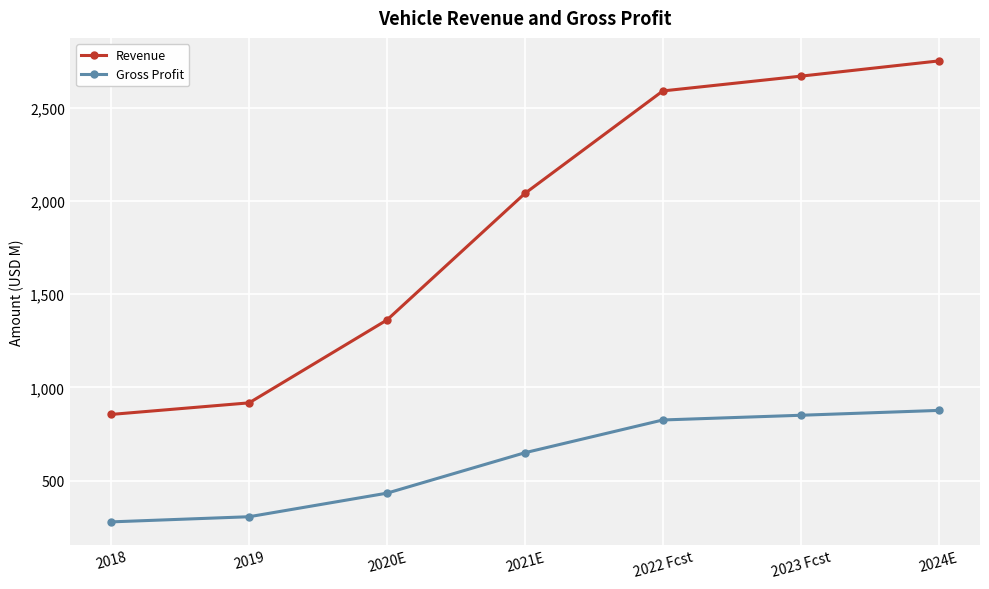

Reading right to left, extract all data points from this chart.

Revenue: 2024E=2749.5	2023 Fcst=2667.9	2022 Fcst=2588.8	2021E=2039.7	2020E=1361.7	2019=917.4	2018=855.4
Gross Profit: 2024E=876.9	2023 Fcst=850.9	2022 Fcst=825.6	2021E=650.2	2020E=433.5	2019=307.2	2018=279.6